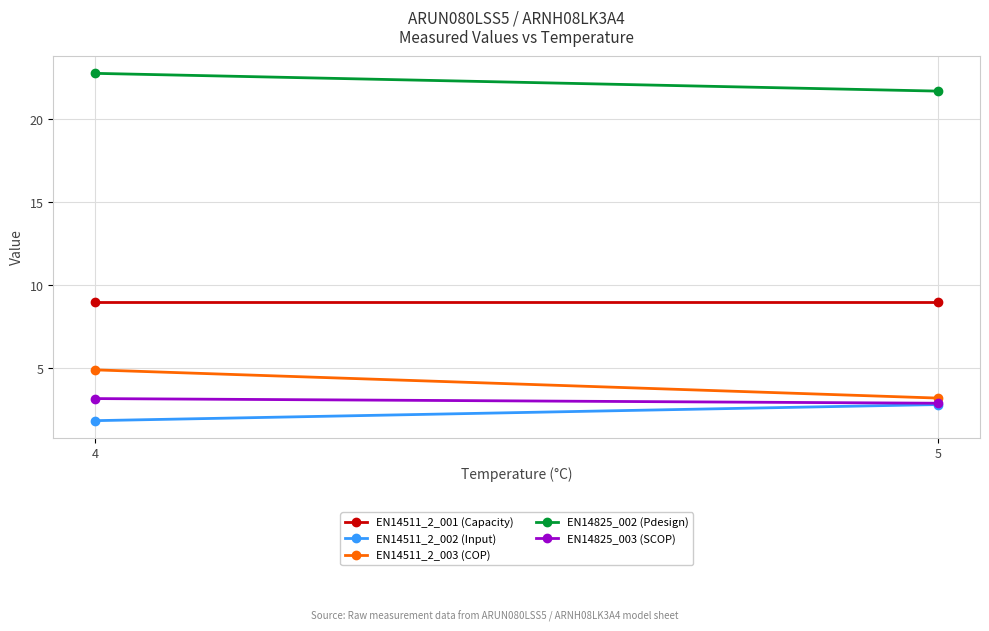

What is the sum of all EN14511_2_003 (COP) values?

8.1